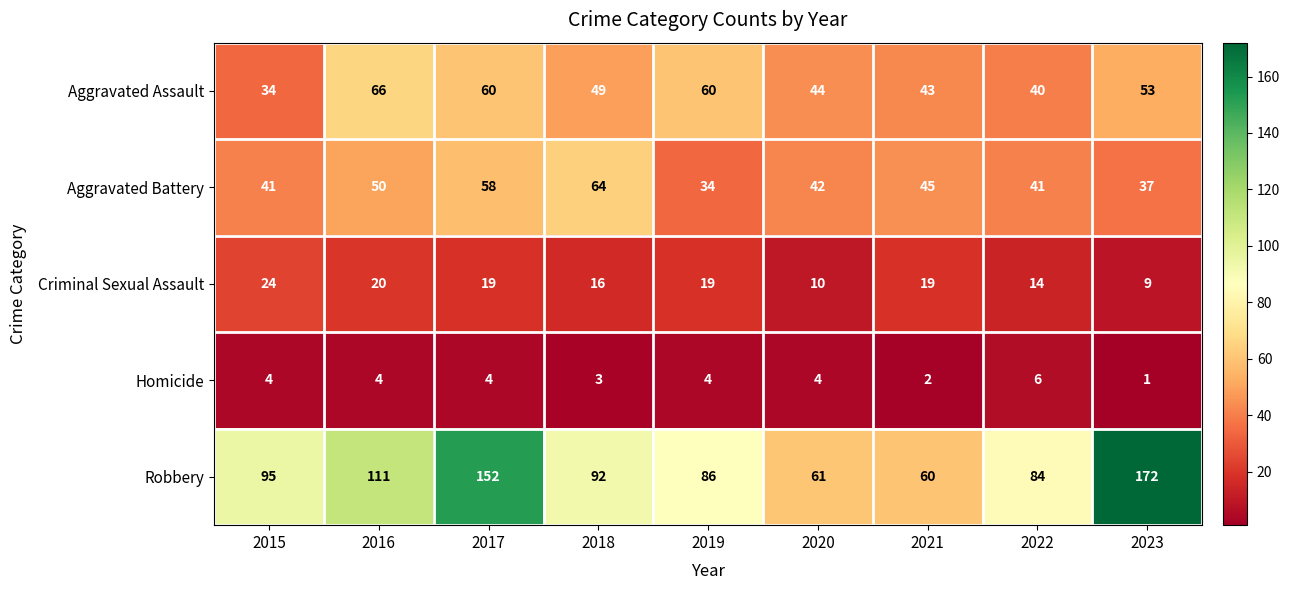

Rank the series by their maximum value, from lowest to highest.

Homicide, Criminal Sexual Assault, Aggravated Battery, Aggravated Assault, Robbery